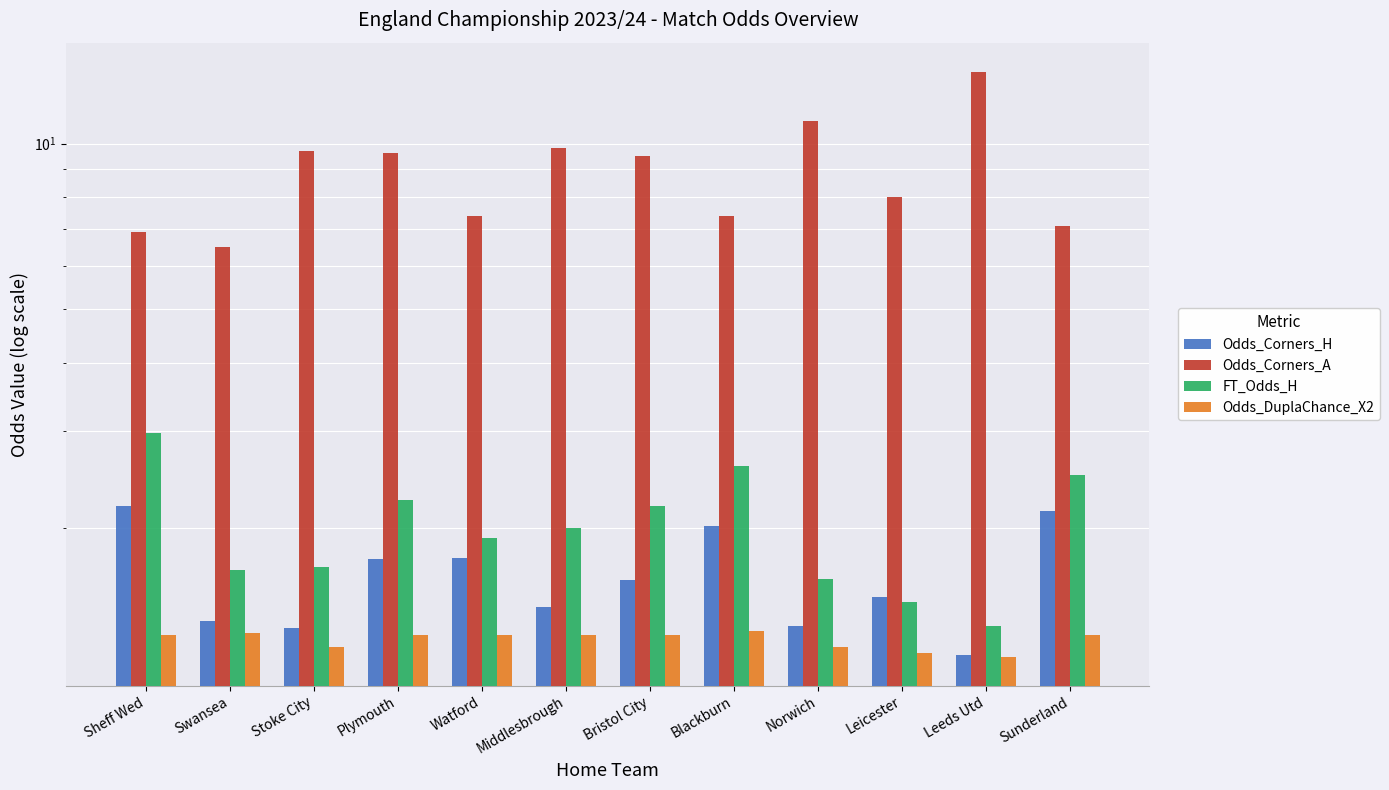

Is it true that Odds_Corners_H equals 2.1 at Norwich?

False